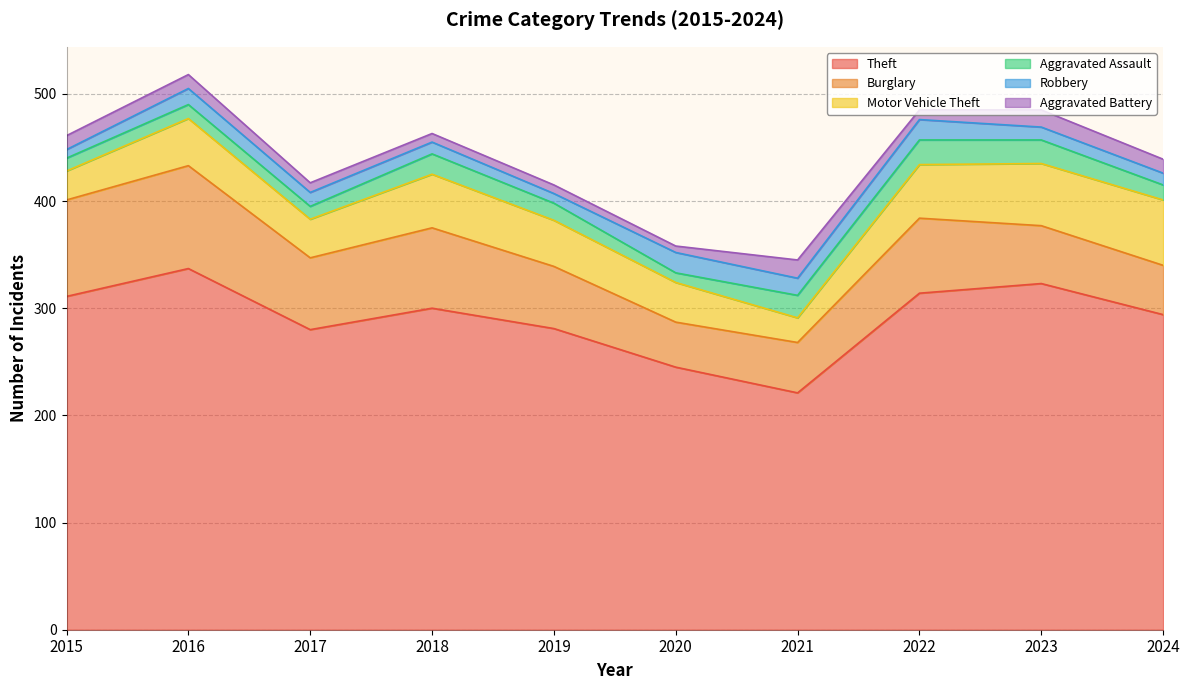

At 2020, list the series in order from smallest to largest.

Aggravated Battery, Aggravated Assault, Robbery, Motor Vehicle Theft, Burglary, Theft